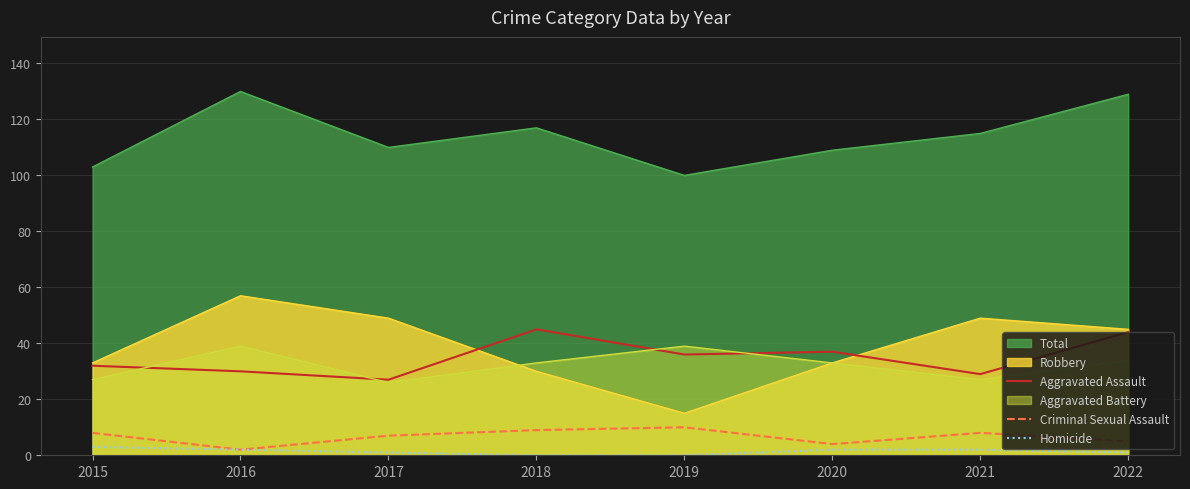

Where does the Aggravated Assault series first go above 36?

2018